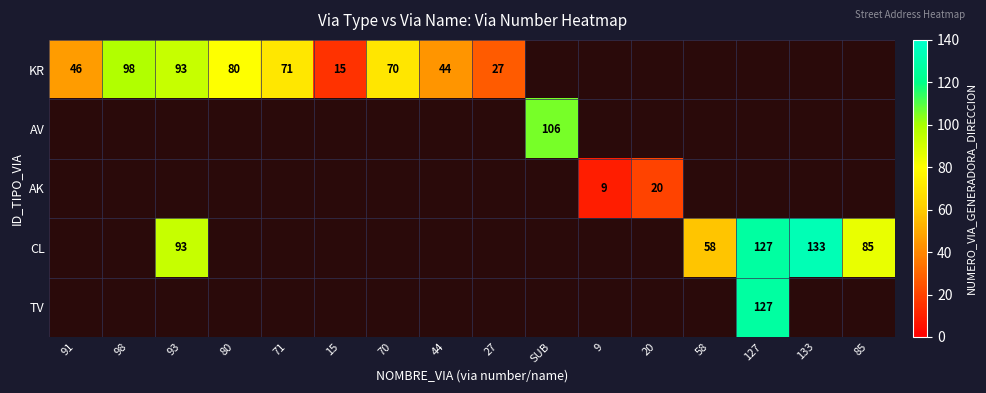

Which has a higher value, 91 or 15?

91